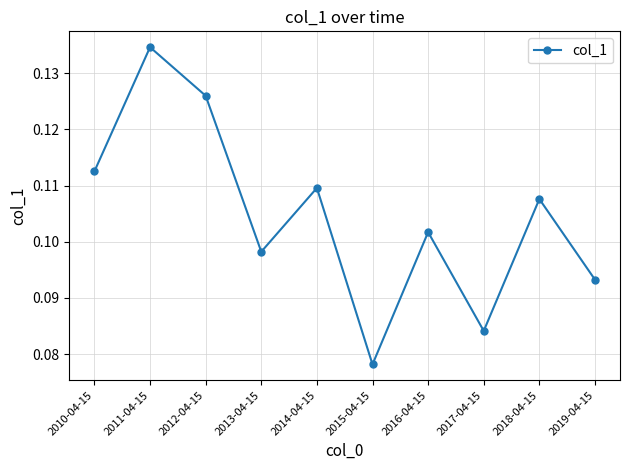

How many lines are shown in the chart?

1